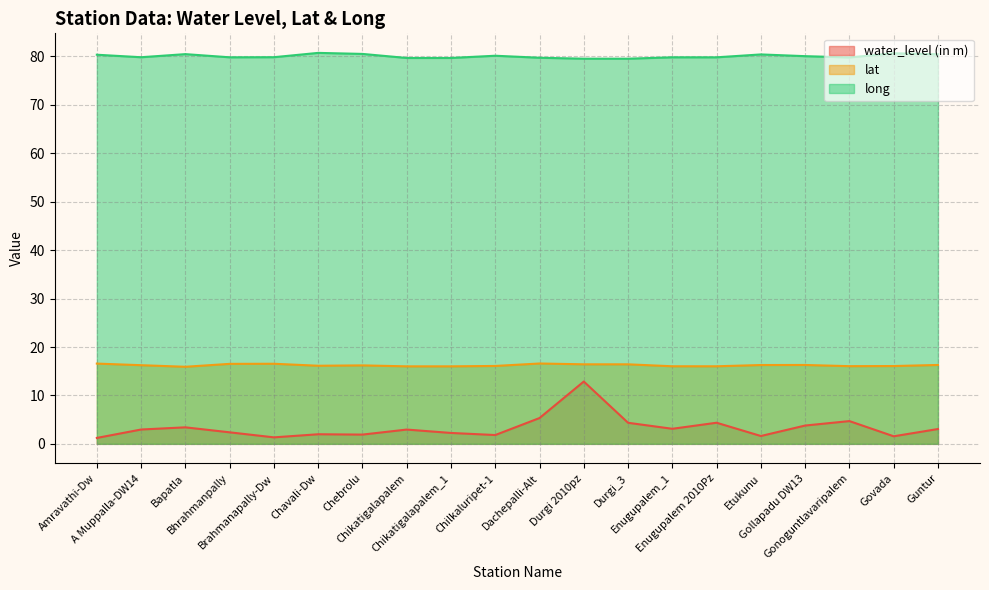

Reading left to right, extract all data points from this chart.

water_level (in m): 1.2	3.0	3.4	2.4	1.3	2.0	1.9	3.0	2.2	1.8	5.3	12.9	4.3	3.1	4.4	1.6	3.8	4.7	1.6	3.1
lat: 16.6	16.2	15.9	16.5	16.5	16.1	16.2	16.0	16.0	16.1	16.6	16.4	16.4	16.0	16.0	16.3	16.3	16.0	16.1	16.3
long: 80.4	79.8	80.5	79.8	79.8	80.7	80.5	79.7	79.7	80.2	79.7	79.5	79.5	79.8	79.8	80.4	80.1	79.8	80.7	80.5